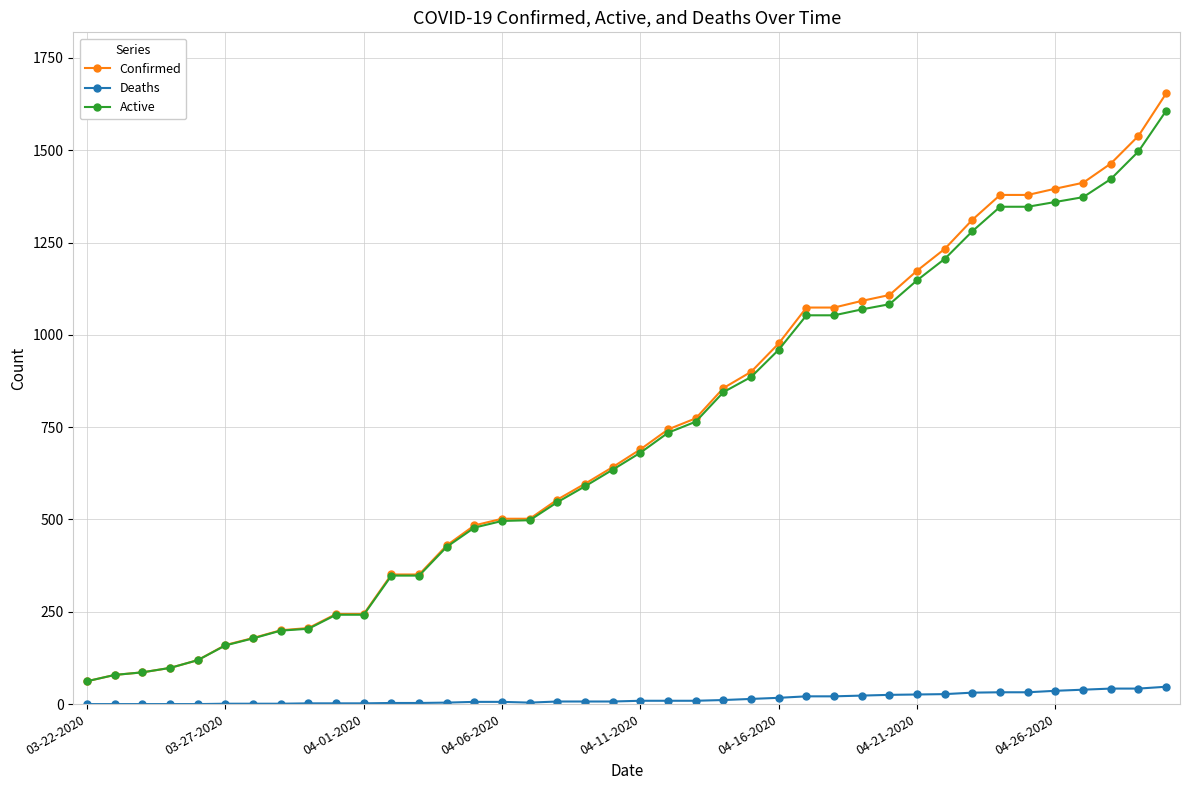

What is the highest value of the Active series?

1607